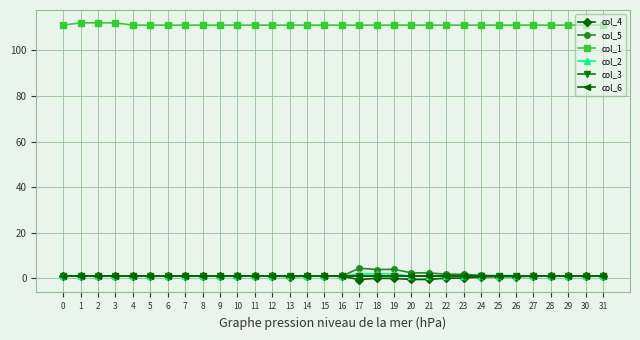

Which series has the largest total across all categories?

col_1